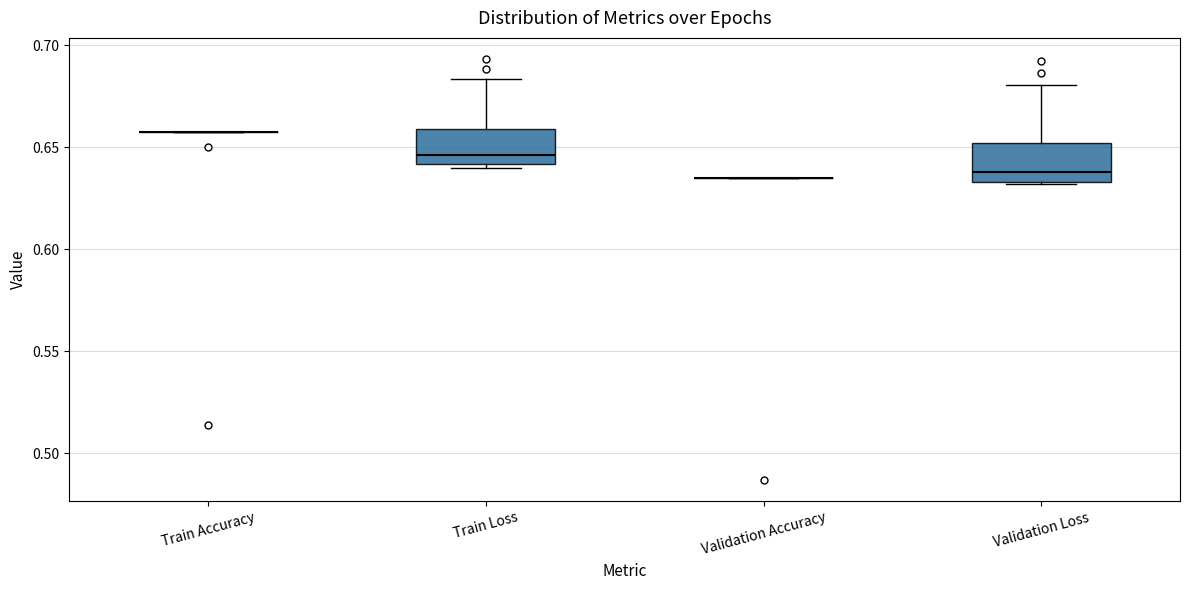

Reading left to right, read every box against the y-axis: the position of its median line, the range the box covers, and the ends of its whiskers. The values are not printed on the chart, so give them approximately, as read against the axis.

Train Accuracy: box collapsed to a line at 0.655, whiskers 0.655 to 0.655
Train Loss: median 0.645, box 0.640 to 0.660, whiskers 0.640 (just below the box's lower edge) to 0.685
Validation Accuracy: box collapsed to a line at 0.635, whiskers 0.635 to 0.635
Validation Loss: median 0.640, box 0.635 to 0.650, whiskers 0.630 to 0.680